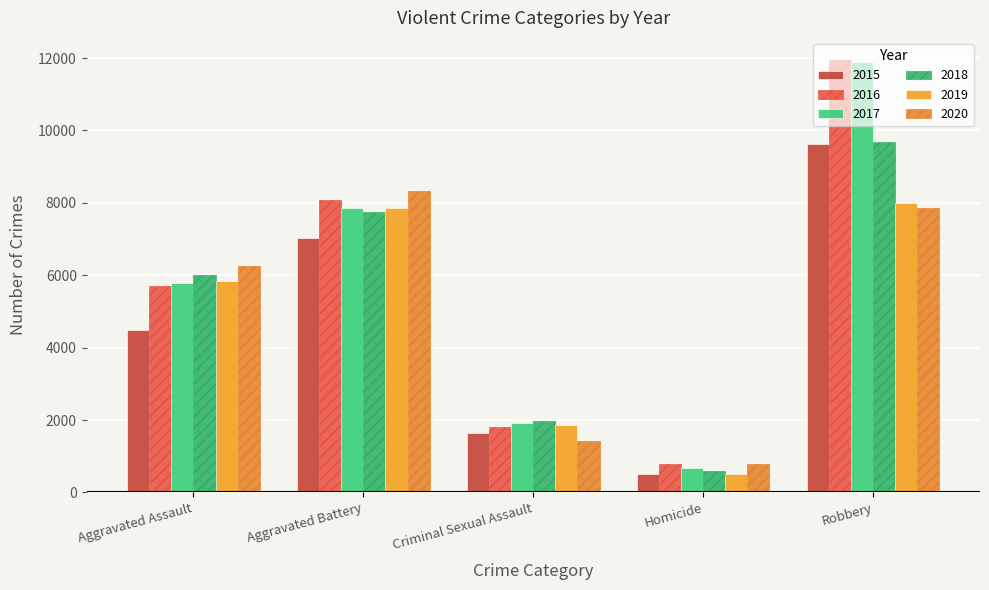

True or false: 2020 has a value of 7854 at Robbery.

True